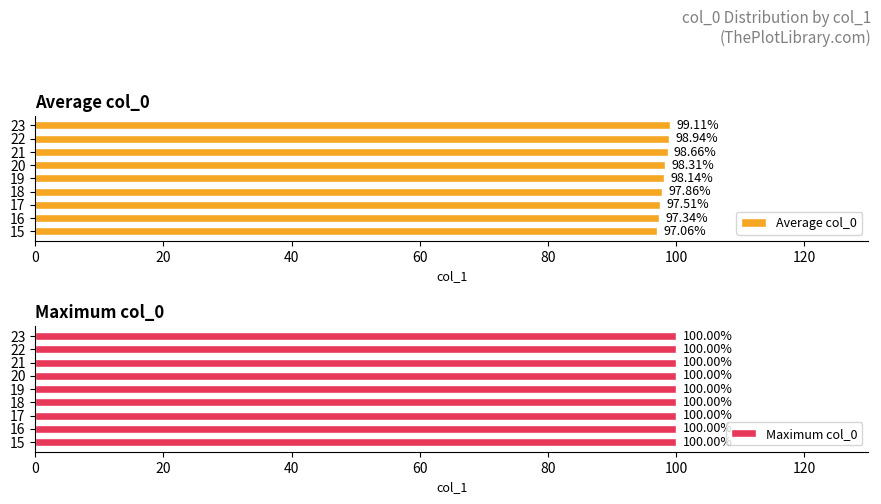

How many groups of bars are there?

9